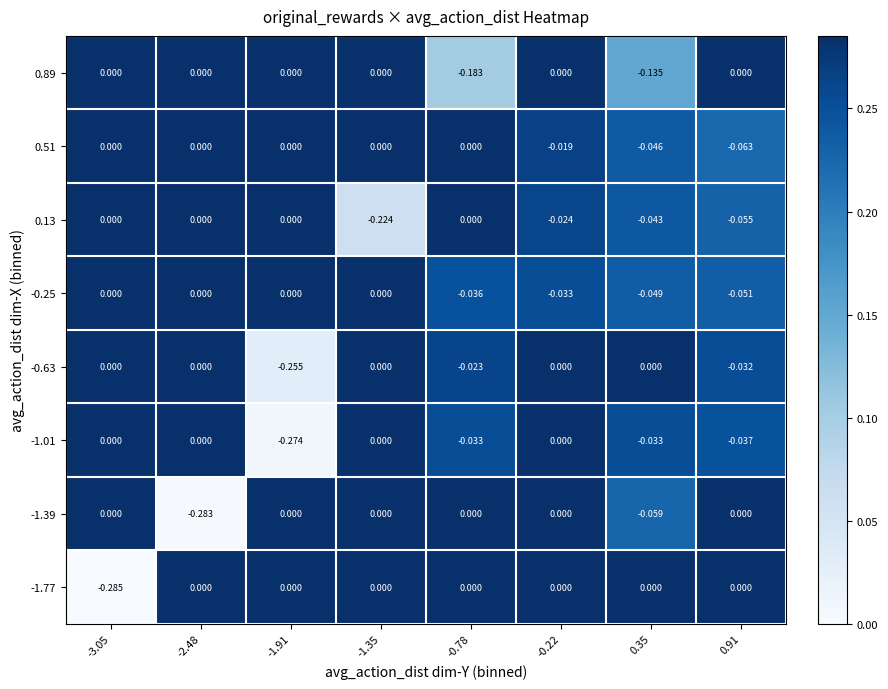

How many distinct data groups are displayed?

8